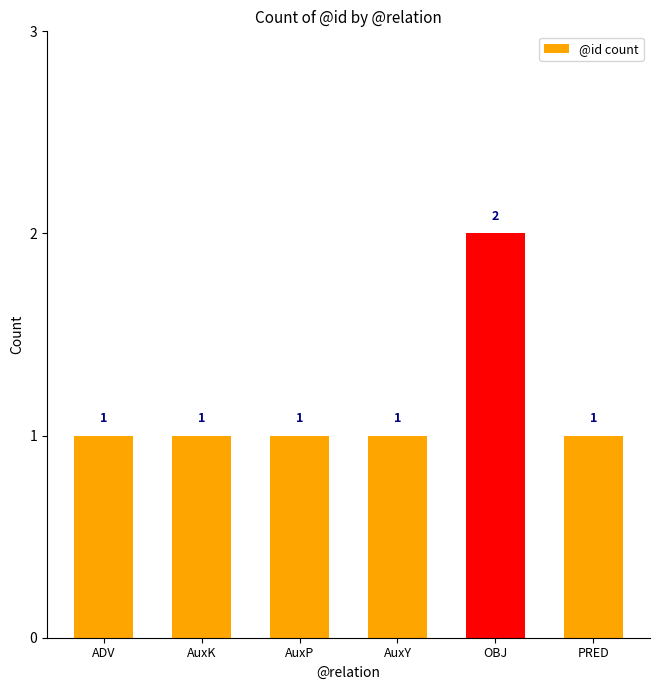

Does the chart contain stacked bars?

No